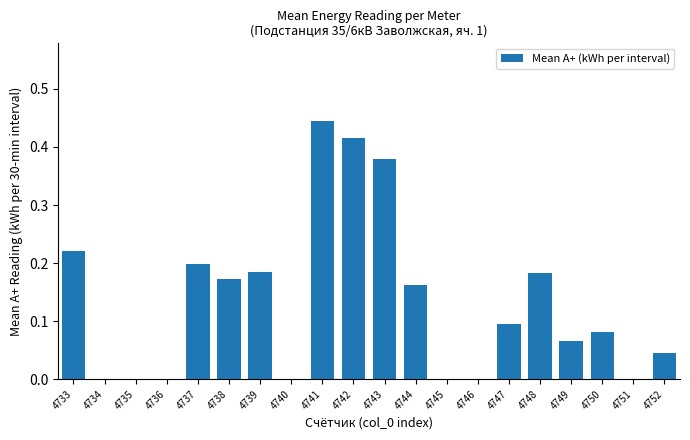

What is the sum of all values?

2.6